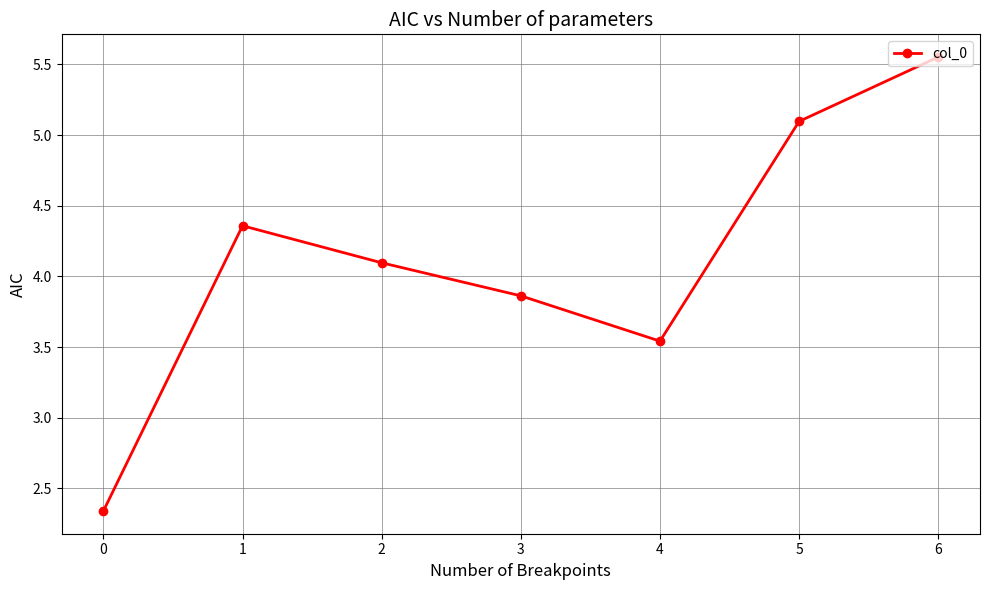

What is the sum of all values?

28.8